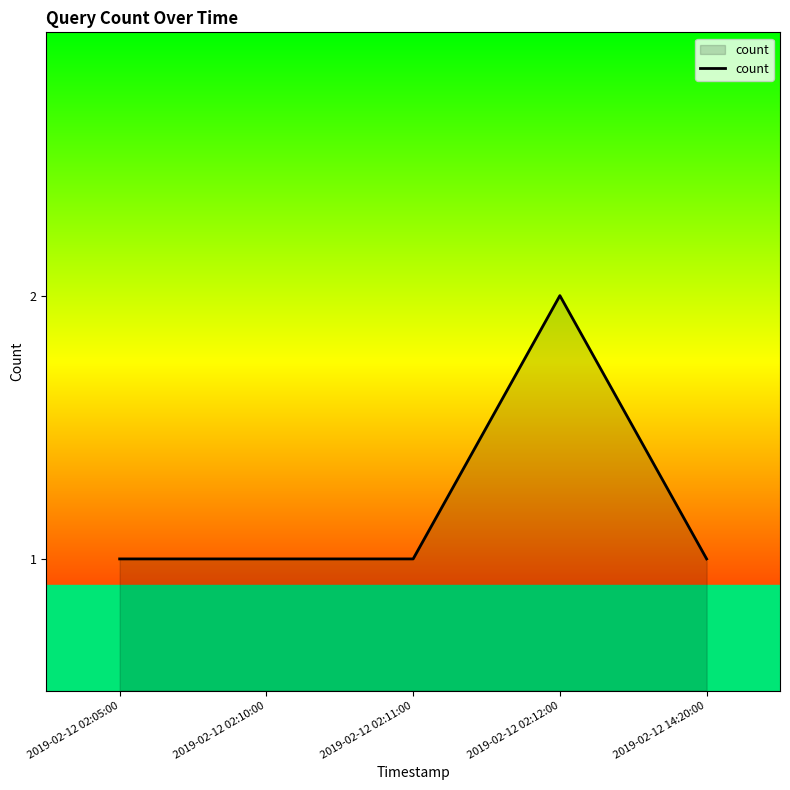

Count the number of categories in the chart.

5